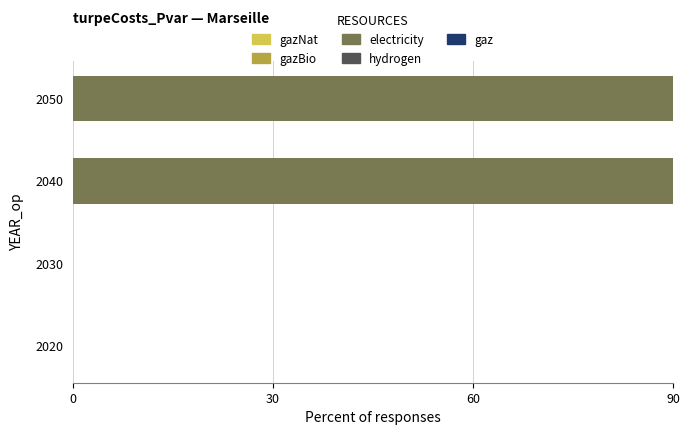

What is the sum of all electricity values?

200.0